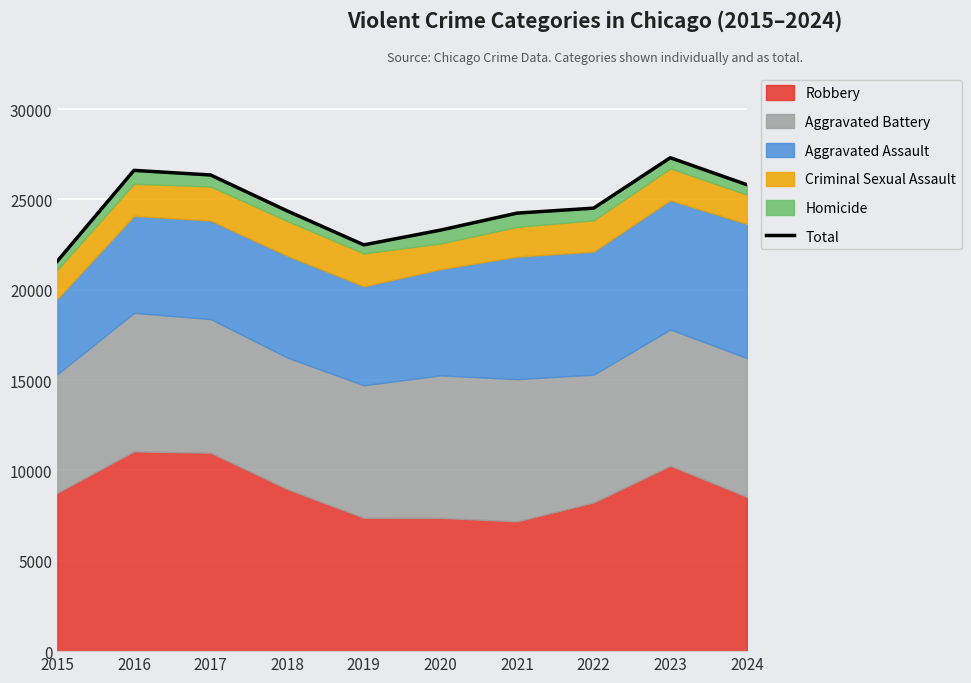

What is the approximate value at 2020, to the nearest 100?

23300